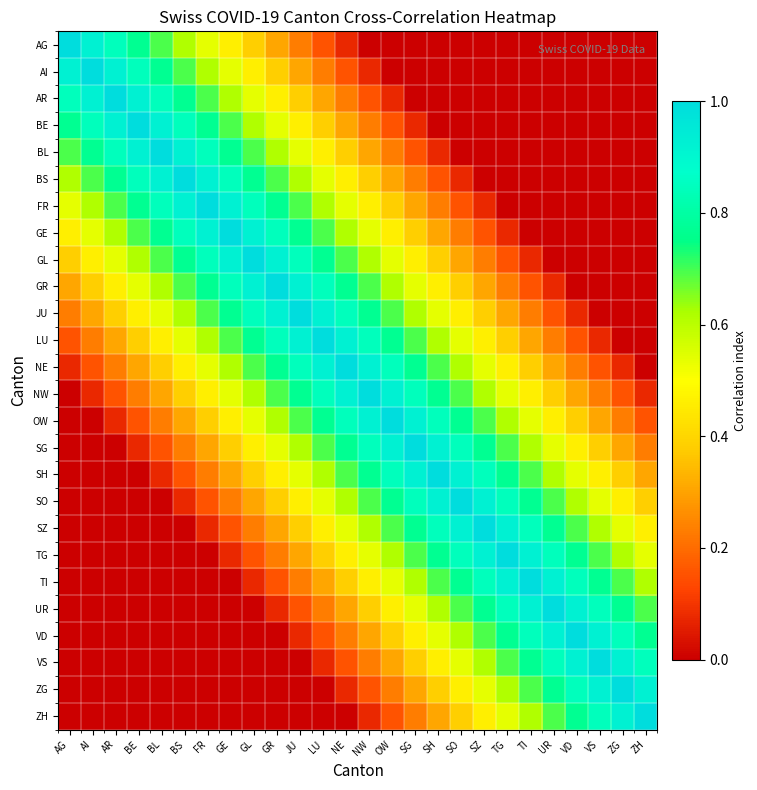

What is the total value across all series at SH?

12.5